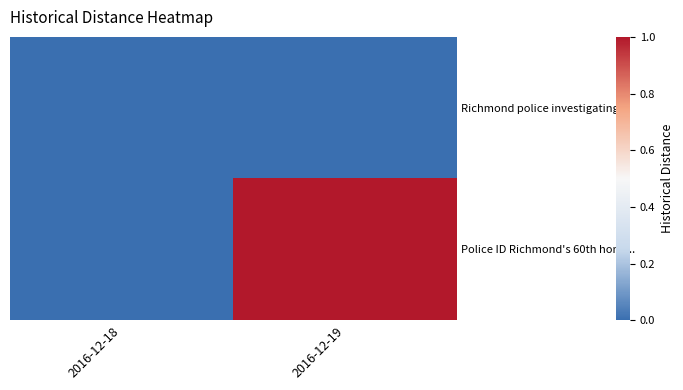

At which category does the chart reach its minimum across all series?

2016-12-18